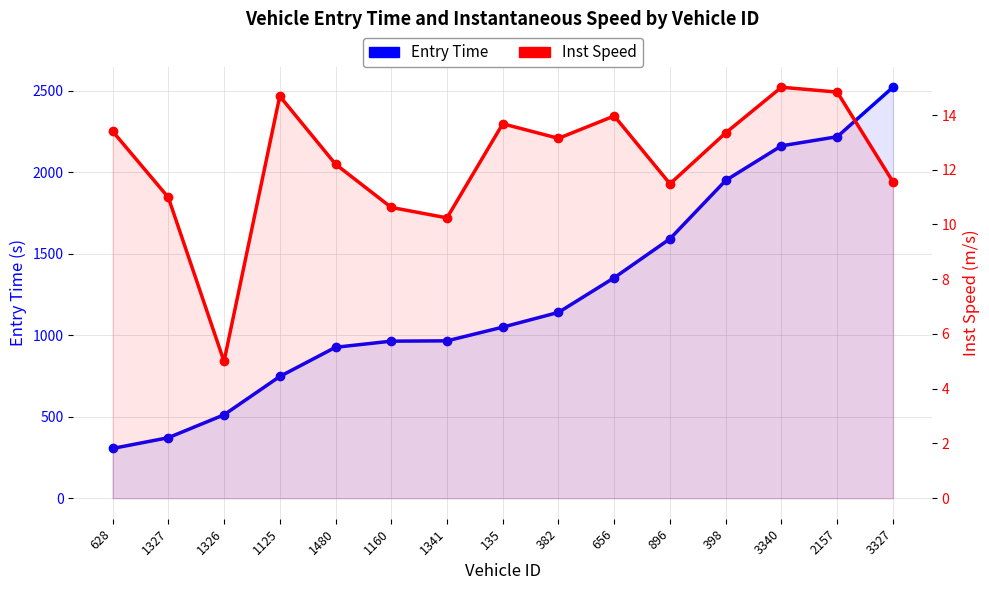

What is the difference between the maximum and second lowest values in the Entry Time series?

2151.7